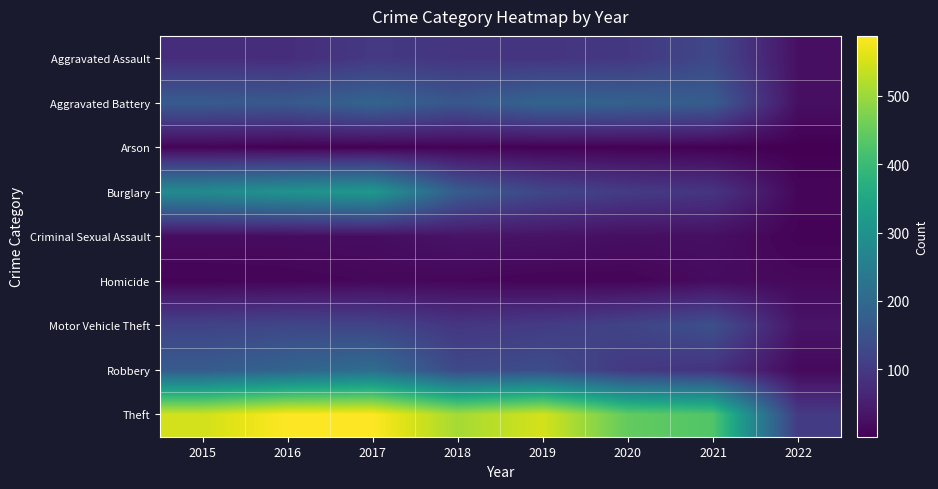

Which series changed the most between 2015 and 2020?

Burglary